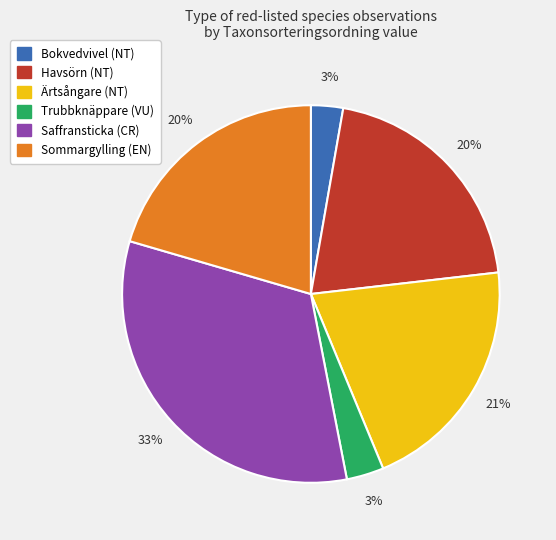

Does any single category account for the majority?

No